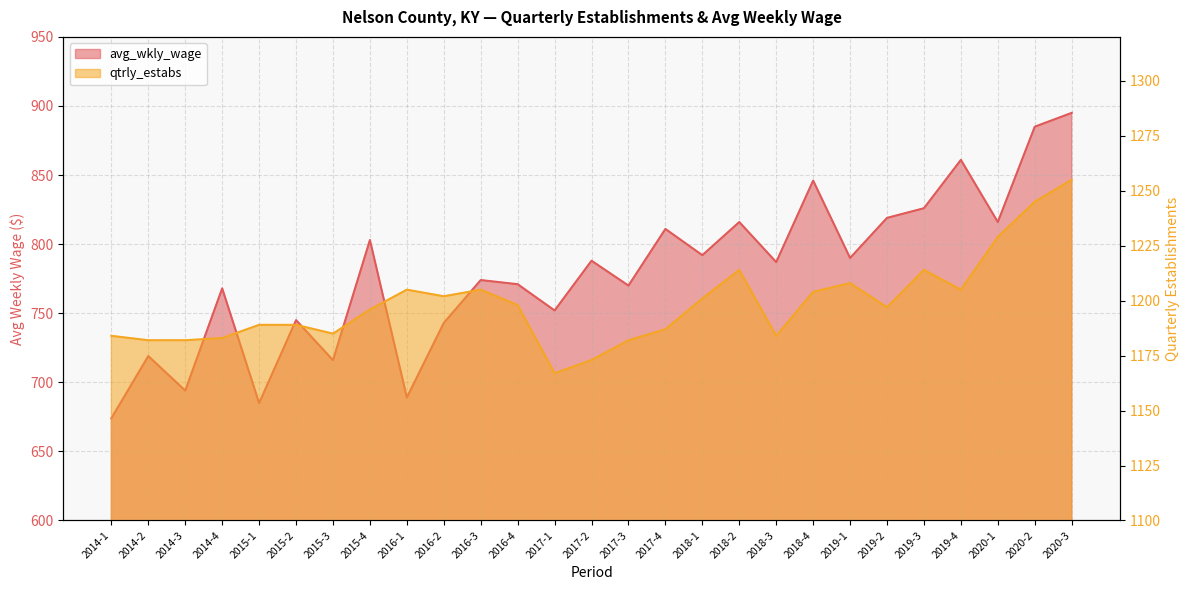

Which label corresponds to the largest value in the chart?

2020-3